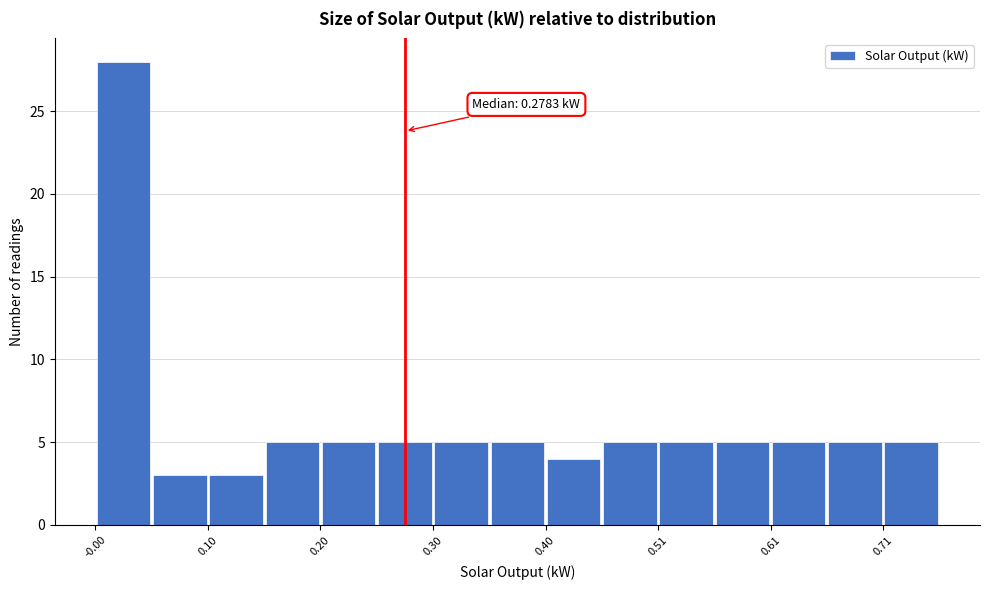

Read against the x-axis, roughly where is the centre of the tallest bar?

0.02